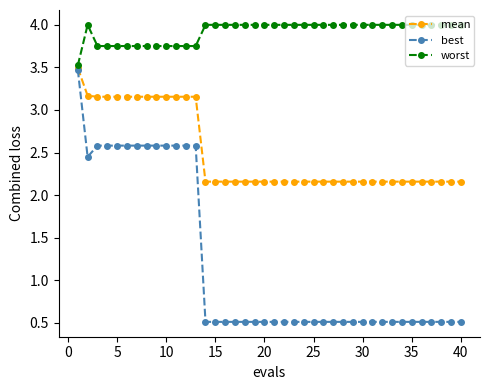

True or false: worst has more than 0 points higher than both neighbors.

True